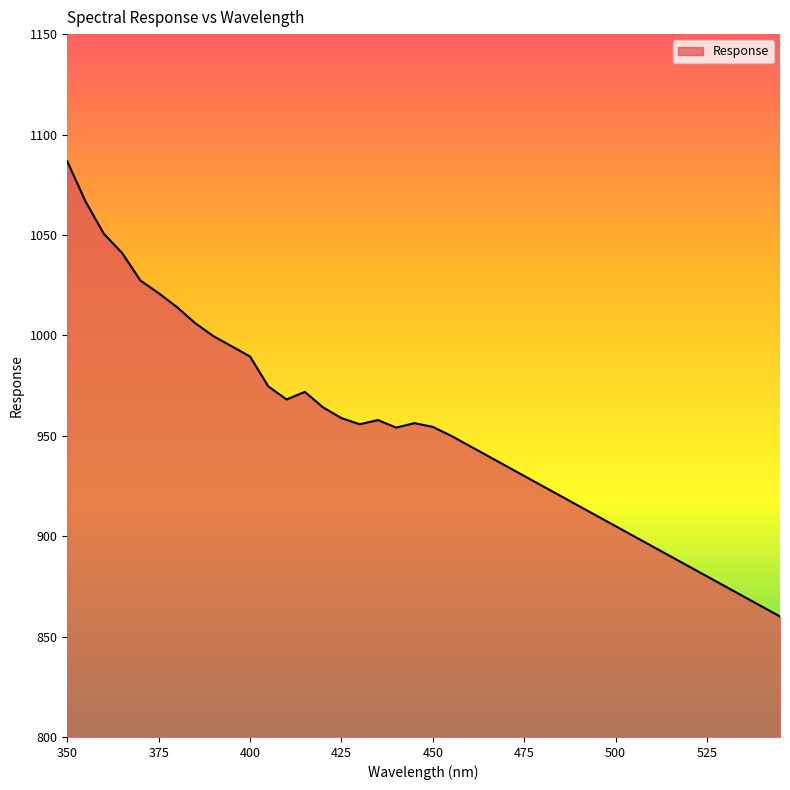

Does the chart have visible grid lines?

No